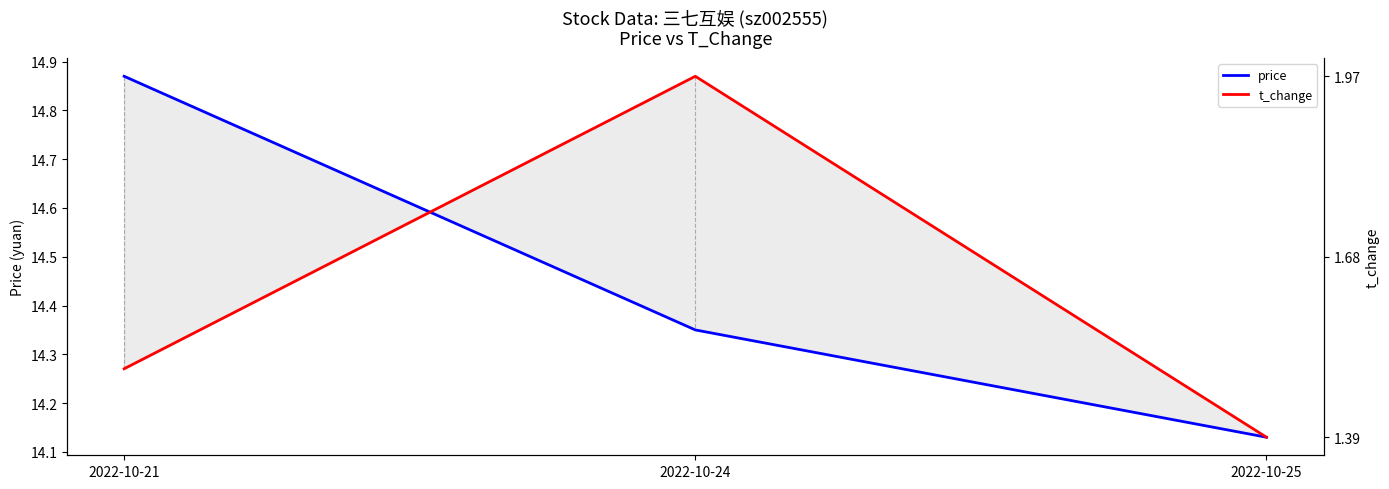

The price series shows 26.6 at 2022-10-21. True or false?

False